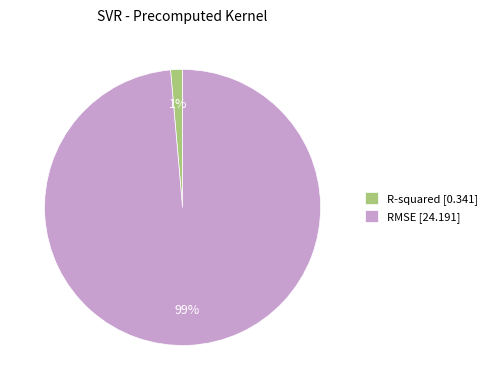

To the nearest percent, what is the average slice percentage?

50%